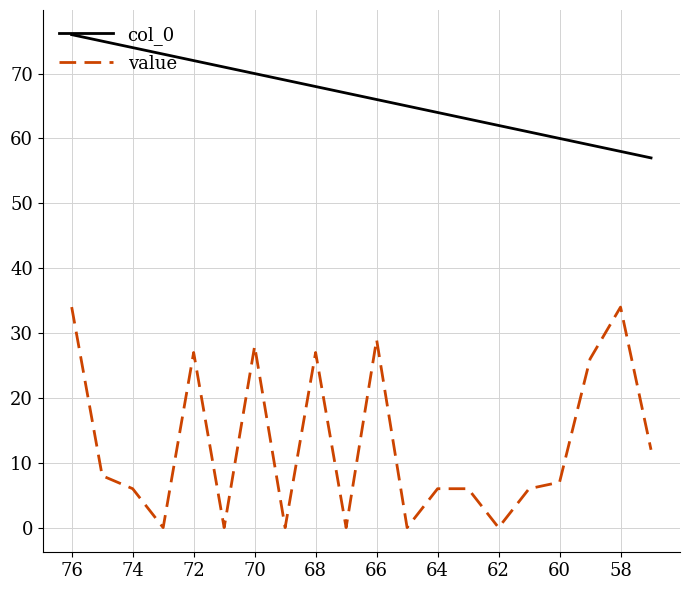

Rank the series by their average value, from lowest to highest.

value, col_0